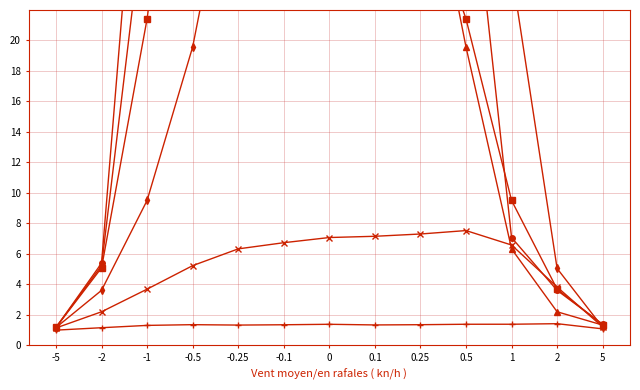

How many interior local peaks does the b=0 series have?

1